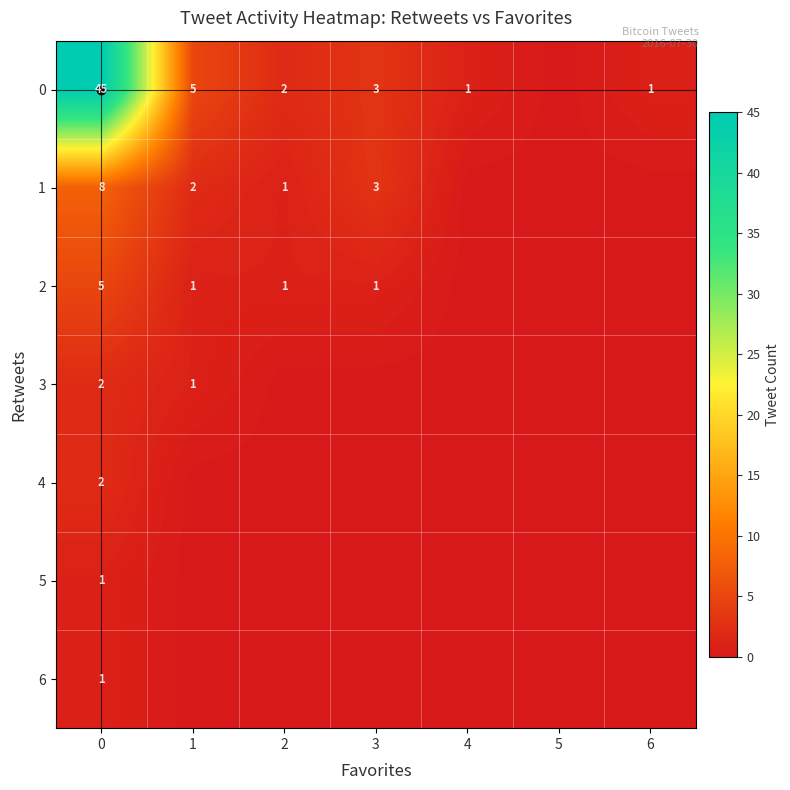

At how many categories does at least one series exceed 25?

1